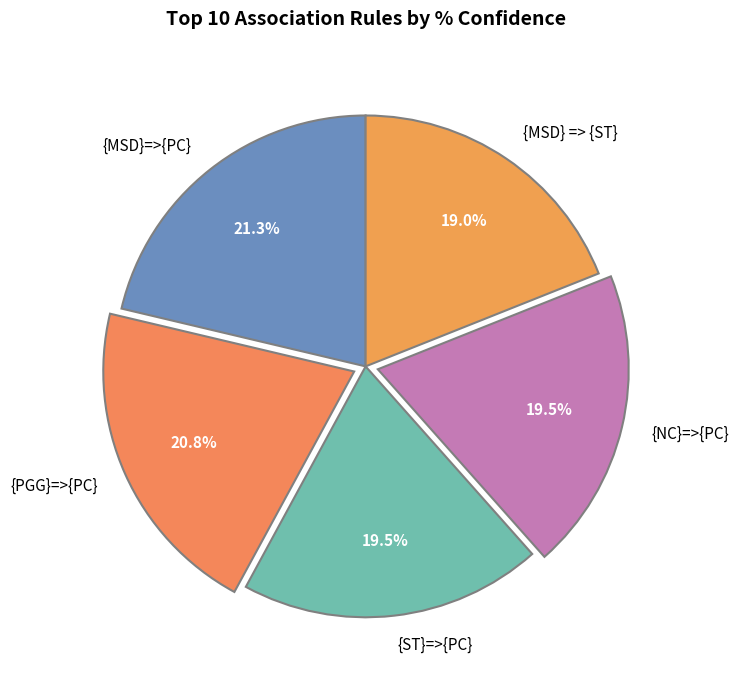

Does {NC}=>{PC} represent more than half of the total?

No